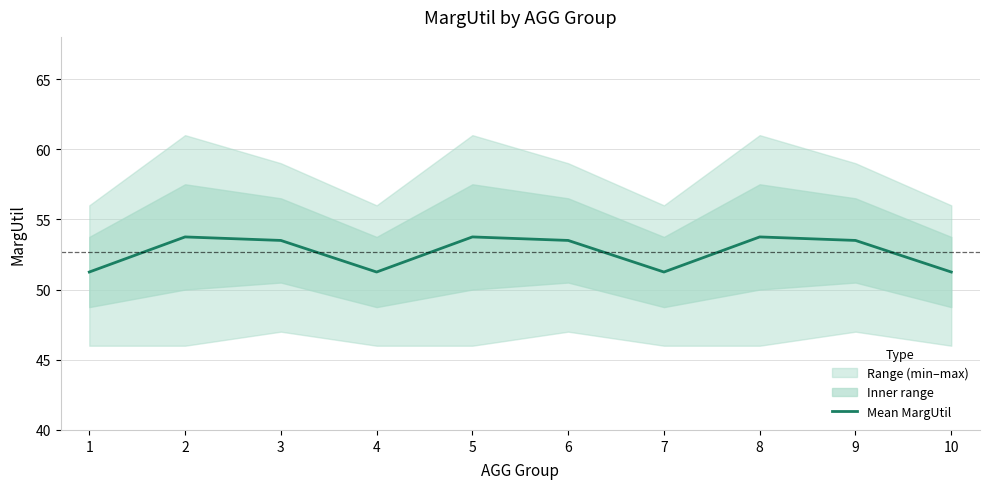

Where is the first local maximum?

2